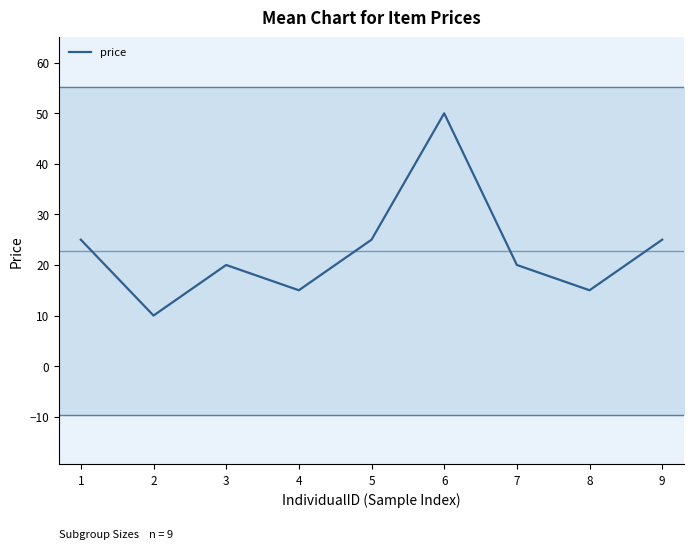

How many interior local valleys (lower than both neighbors) does the data have?

3